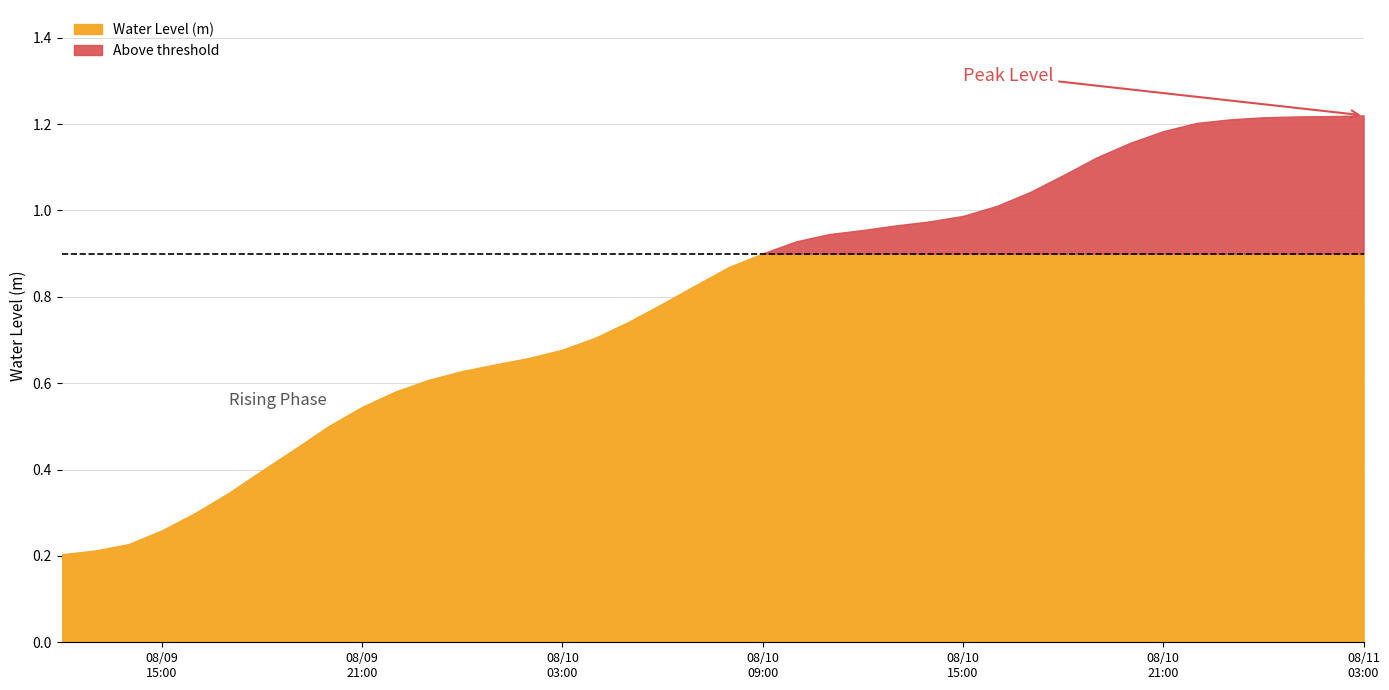

What is the label of the 21st point from the right?

2024-08-10 07:00:00